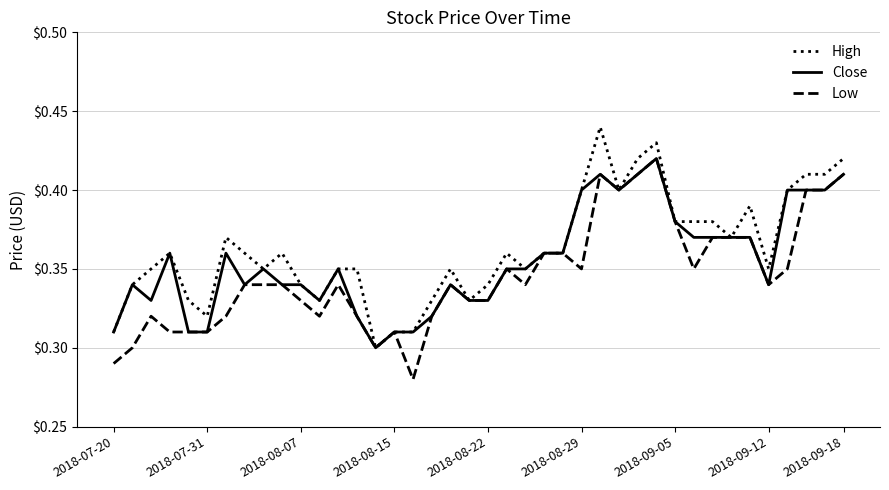

How many lines are shown in the chart?

3